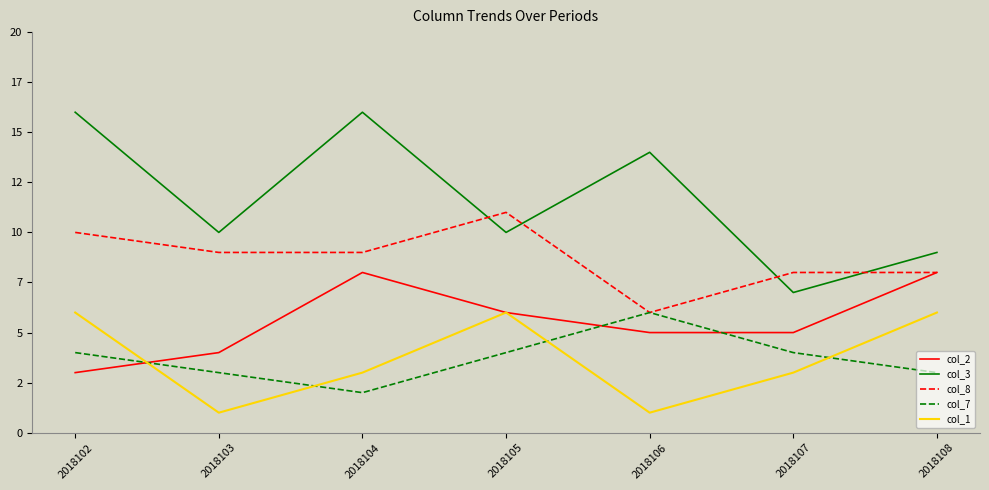

Reading right to left, list all the values displayed in this chart.

col_2: 2018108=8	2018107=5	2018106=5	2018105=6	2018104=8	2018103=4	2018102=3
col_3: 2018108=9	2018107=7	2018106=14	2018105=10	2018104=16	2018103=10	2018102=16
col_8: 2018108=8	2018107=8	2018106=6	2018105=11	2018104=9	2018103=9	2018102=10
col_7: 2018108=3	2018107=4	2018106=6	2018105=4	2018104=2	2018103=3	2018102=4
col_1: 2018108=6	2018107=3	2018106=1	2018105=6	2018104=3	2018103=1	2018102=6